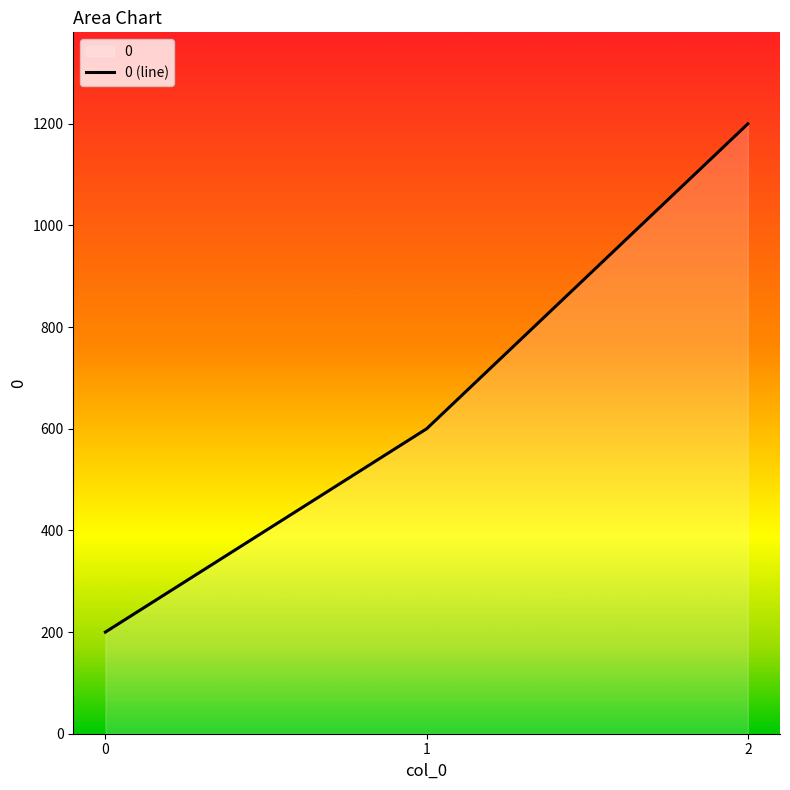

Is it true that the value at 0 is 79?

False